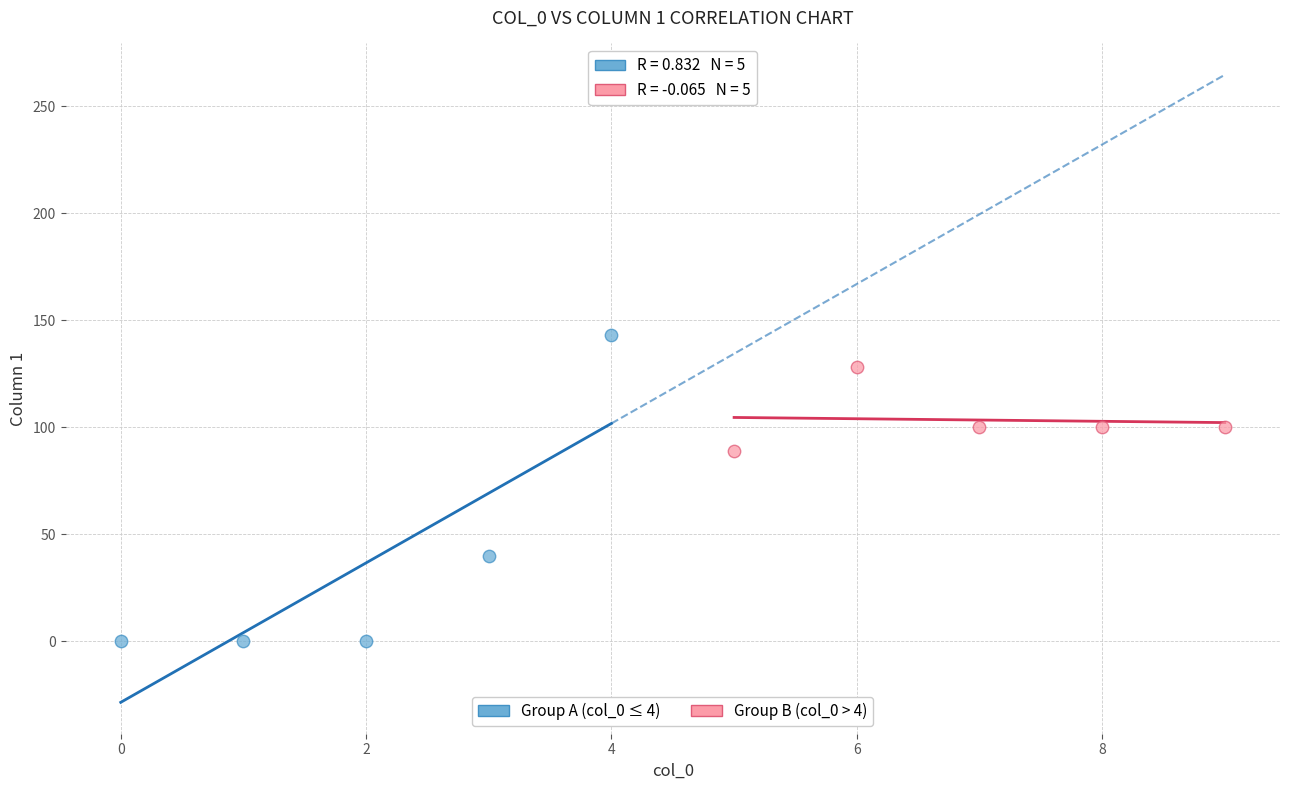

Which series contains the highest Y value?

Group A (col_0 ≤ 4)